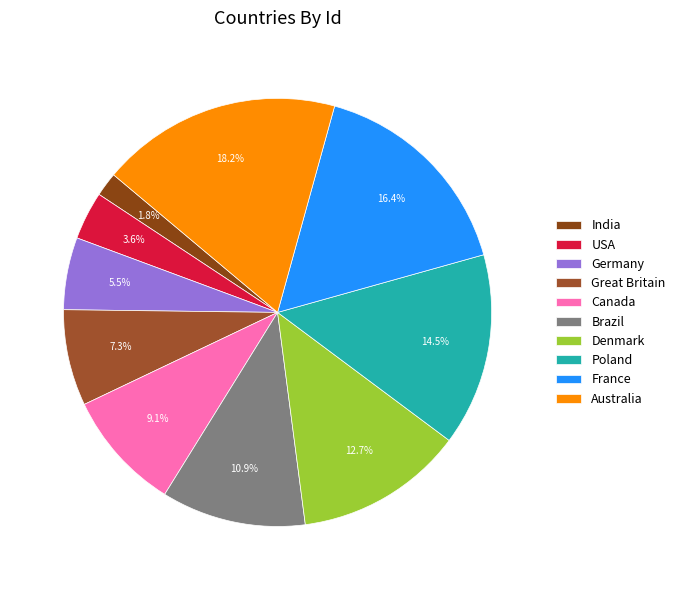

What percentage is NOT represented by Germany?

94.5%